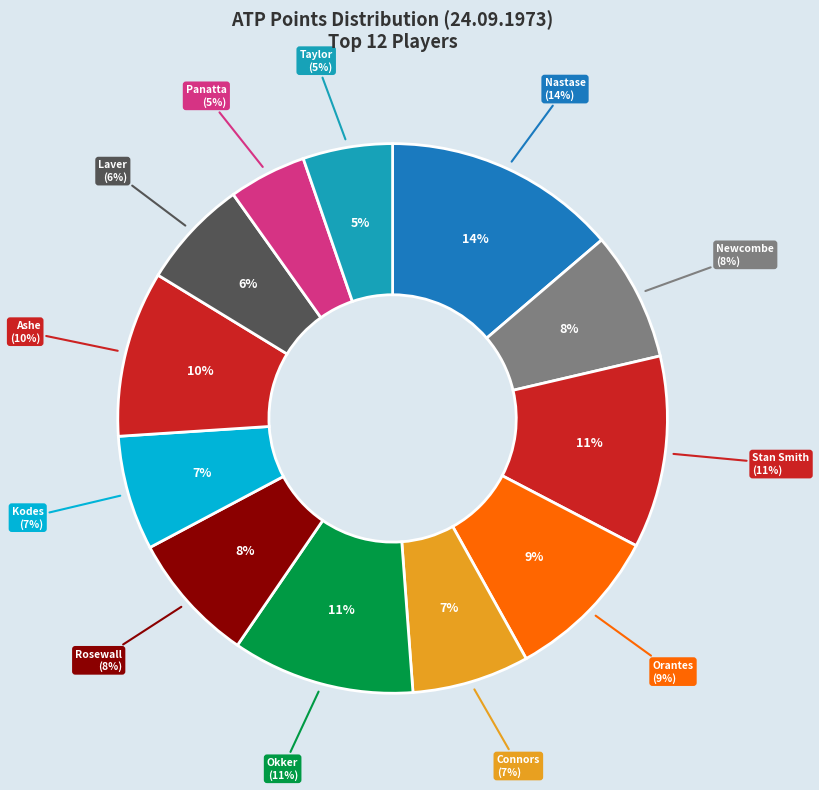

What percentage is the Laver slice, to the nearest percent?

6%